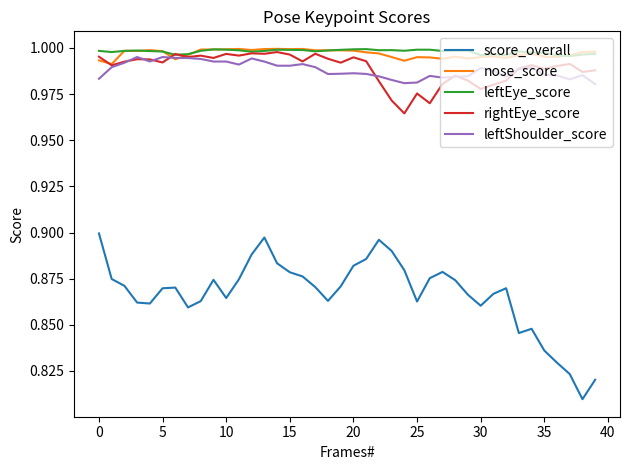

Which series has the largest range (max minus min)?

score_overall